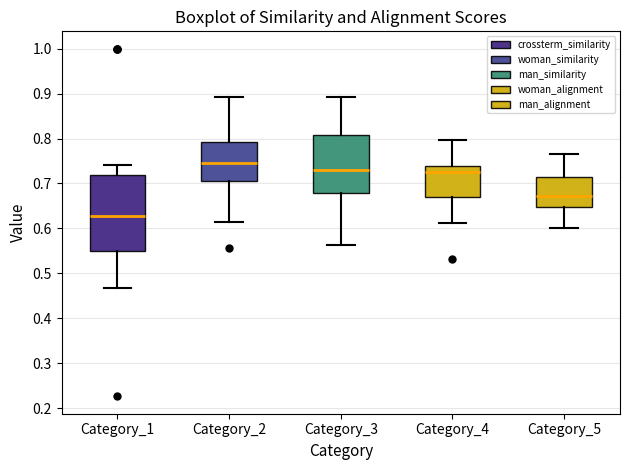

Which box has the lowest median line?

Category_1